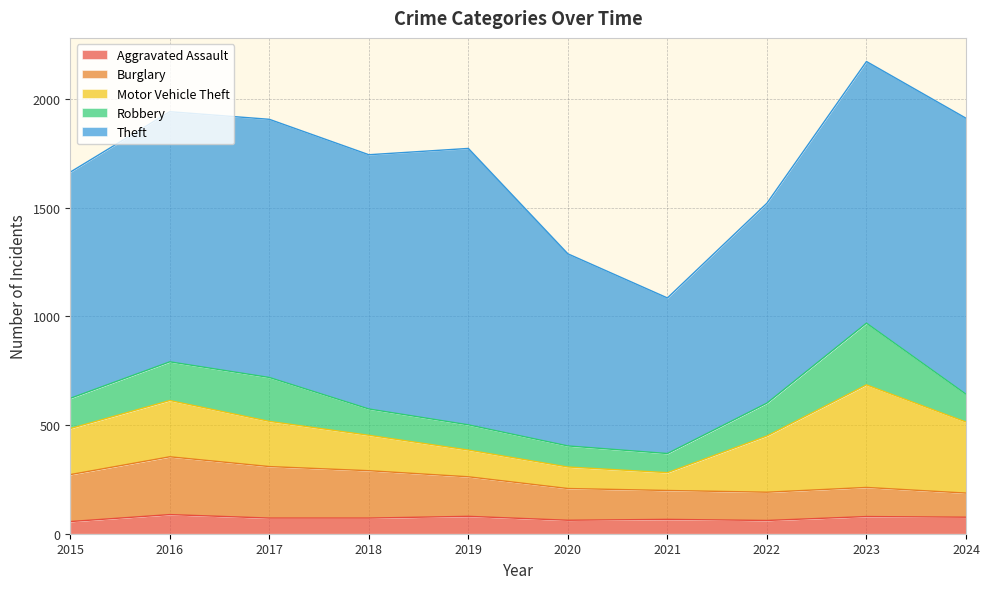

Reading right to left, transcribe all the data shown in this chart.

Aggravated Assault: 76	79	61	66	62	80	72	72	88	56
Burglary: 111	134	130	133	146	182	218	237	266	216
Motor Vehicle Theft: 327	472	259	82	99	123	163	208	259	212
Robbery: 128	284	151	88	97	116	121	202	178	139
Theft: 1270	1204	920	716	884	1272	1170	1188	1151	1041